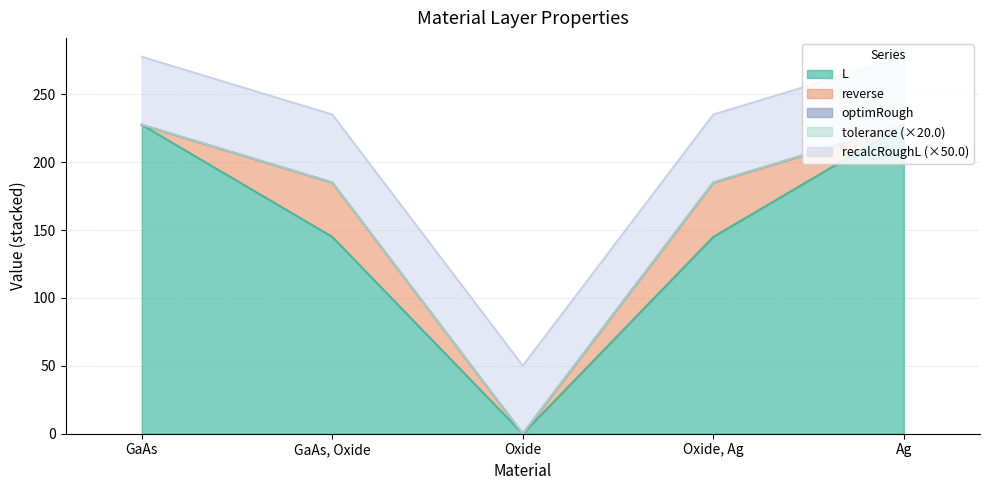

How many lines are shown in the chart?

5